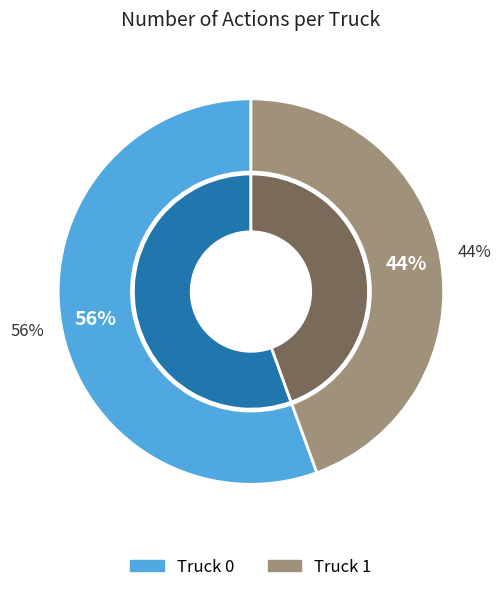

The Truck 1 slice represents 44% of the pie. True or false?

True